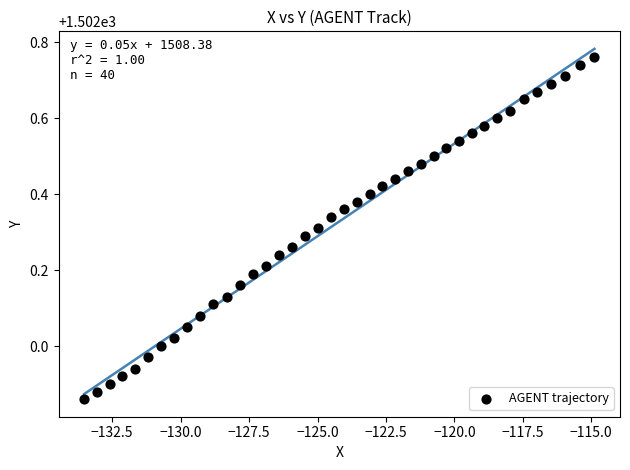

What is the range of X values (max minus min)?

18.6